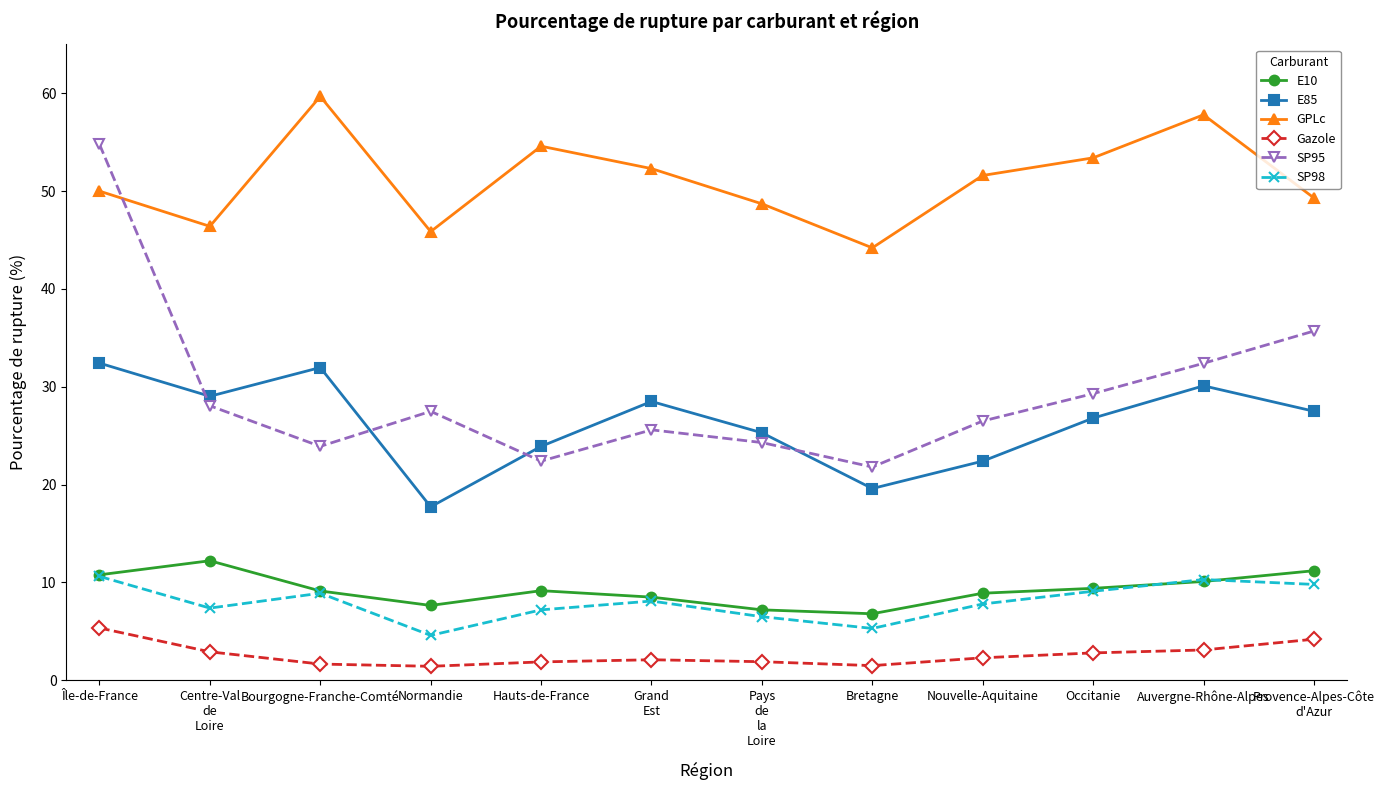

How many categories are shown in the chart?

12